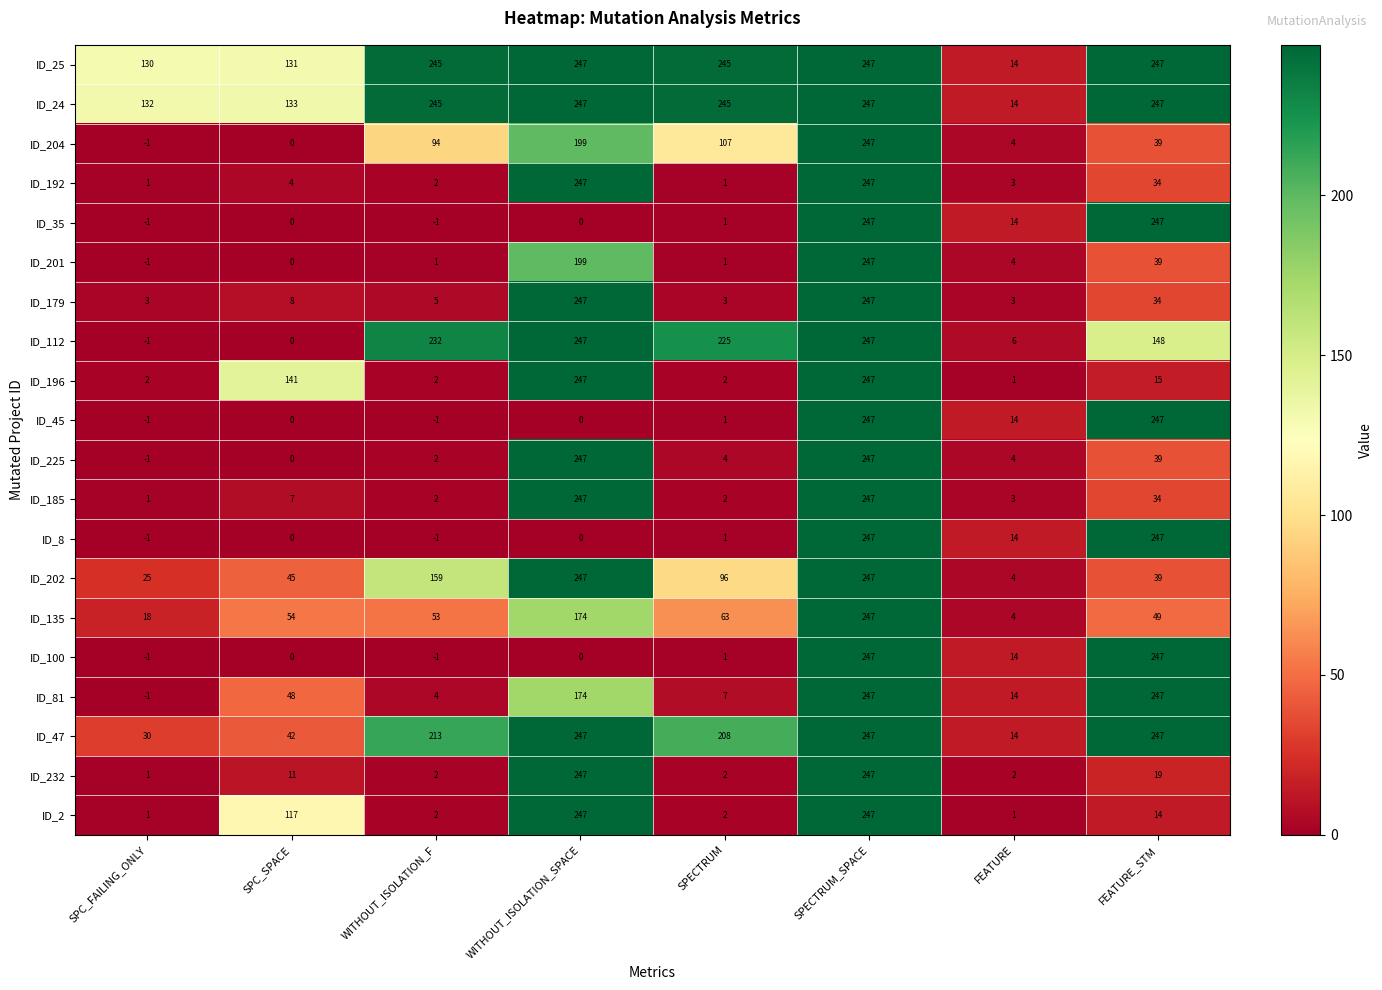

How many data points does each series have?

8